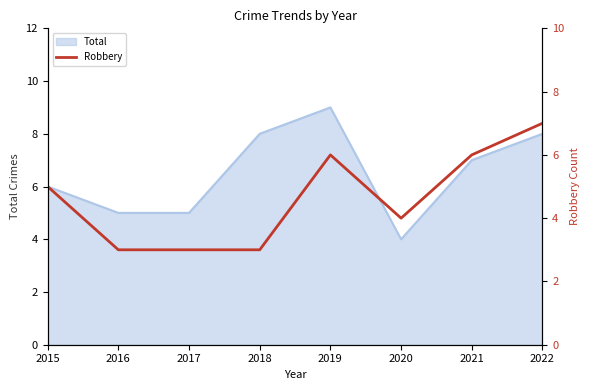

The value at 2019 is 4. True or false?

False